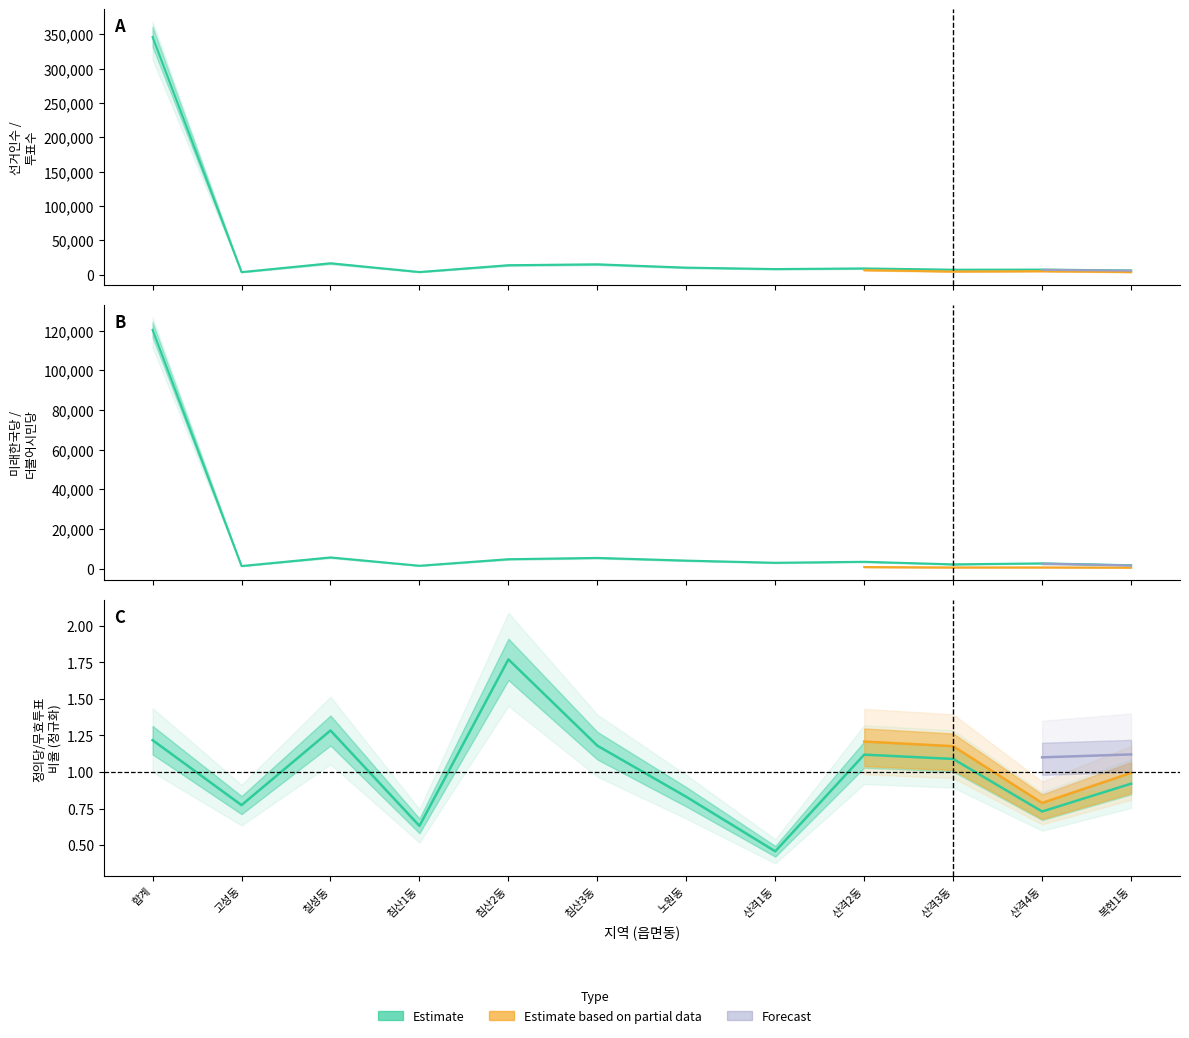

Between 합계 and 침산3동, which series saw the biggest shift?

선거인수